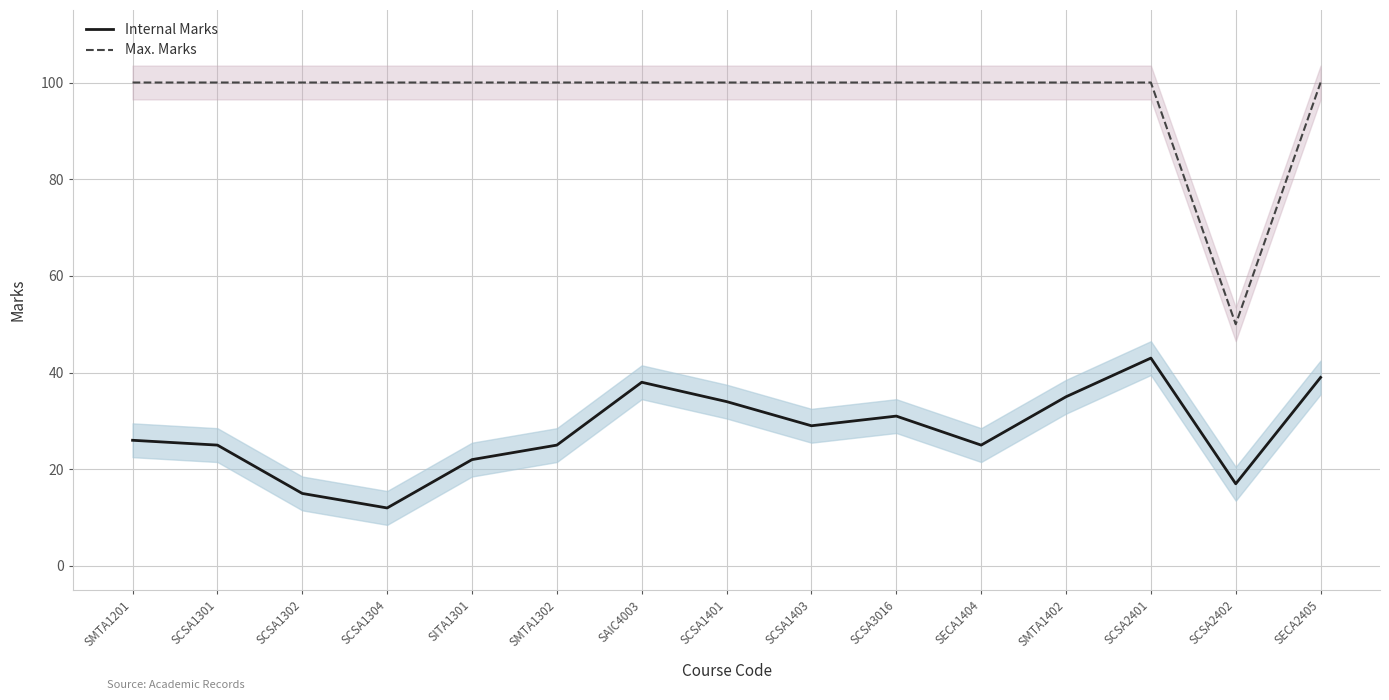

True or false: Internal Marks and Max. Marks intersect in this chart.

False